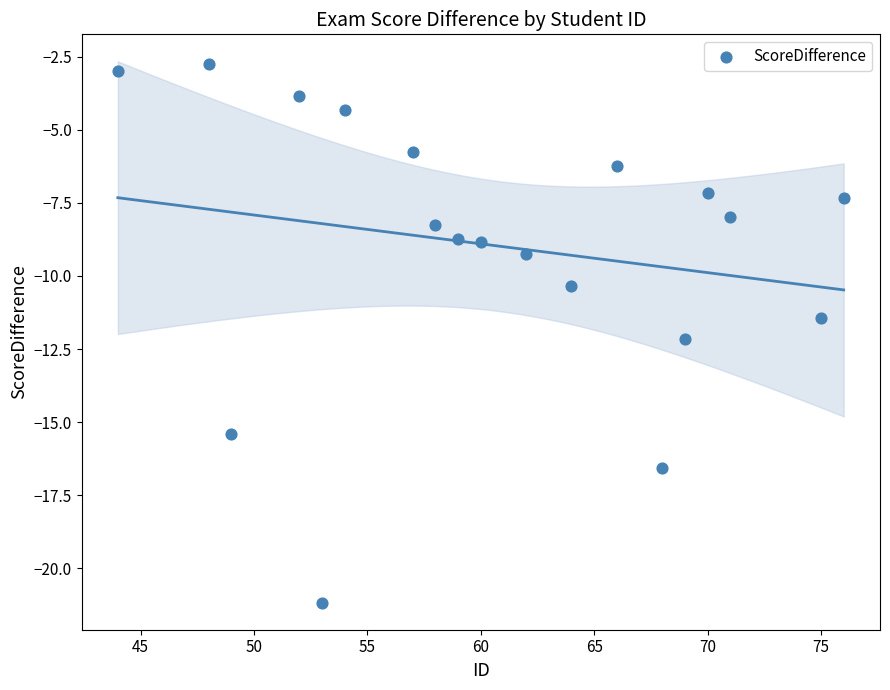

What Y value in the scatter plot is closest to -11?

-11.4